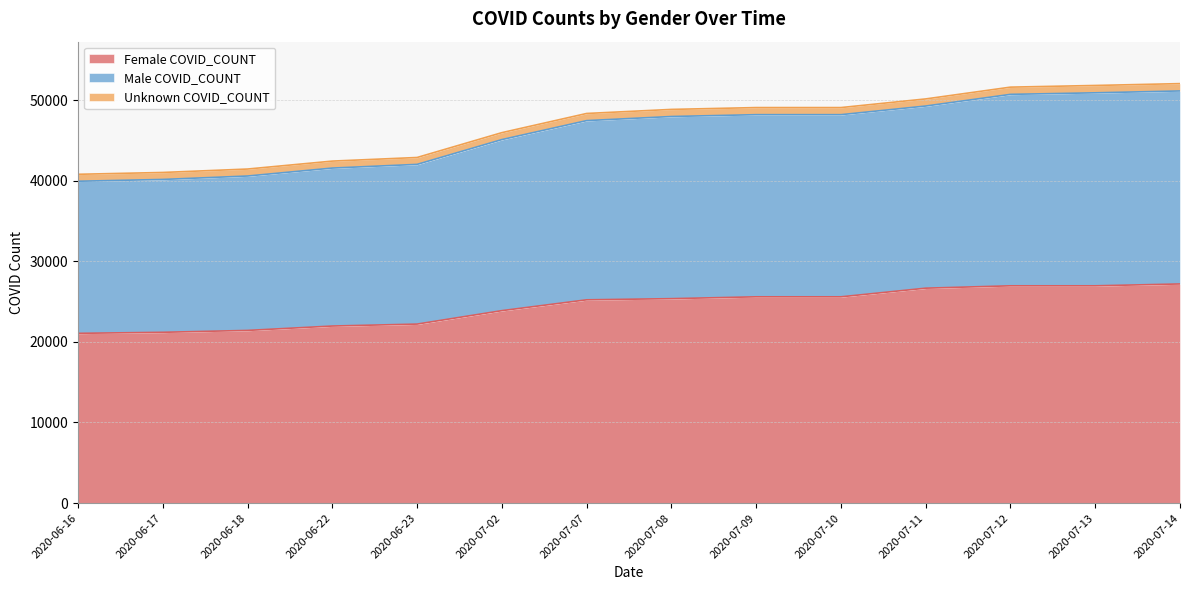

Which category has the lowest value across all series?

2020-06-16